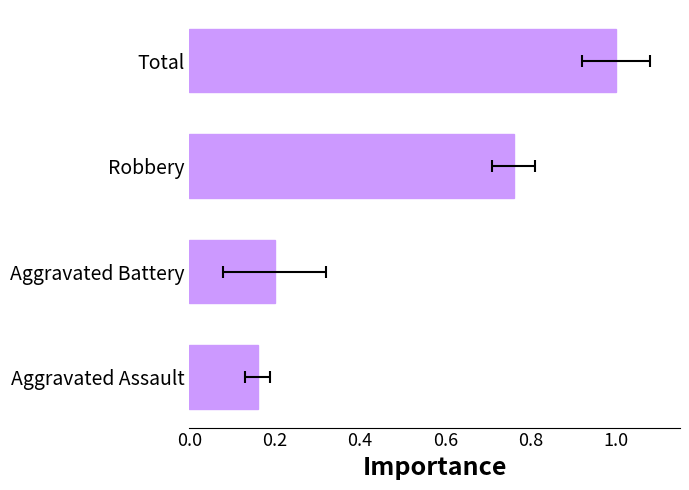

What is the sum of the values at Aggravated Assault and Aggravated Battery?

0.4